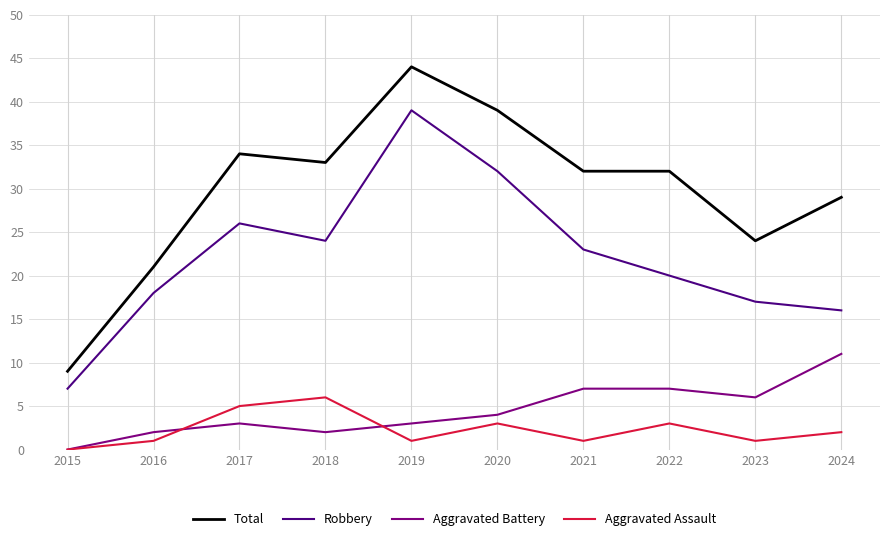

What is the difference between the Aggravated Battery values at 2021 and 2016?

5